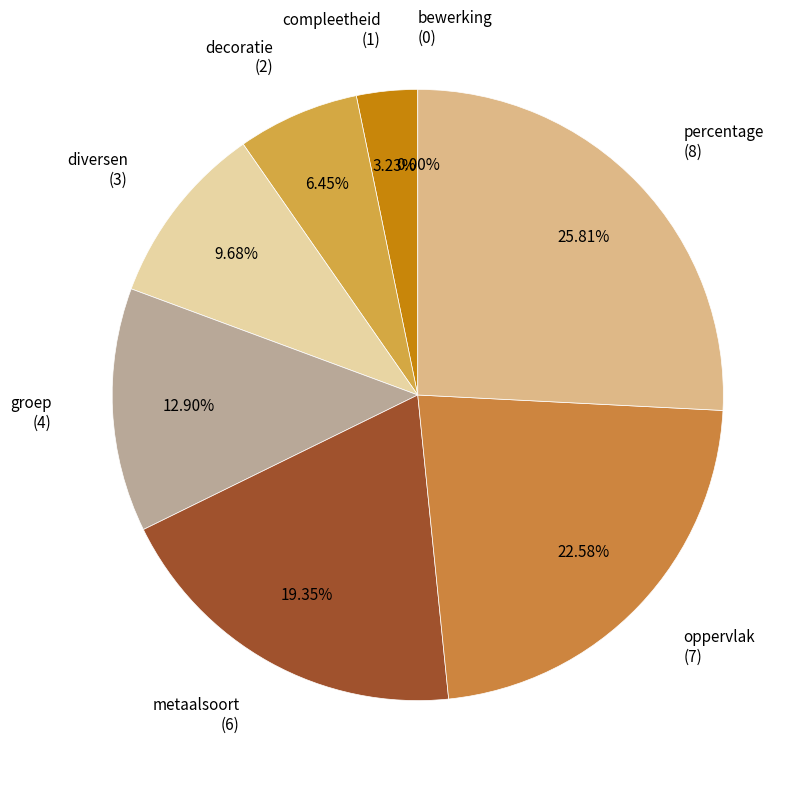

Combined, what portion of the pie is percentage and decoratie?

32.3%